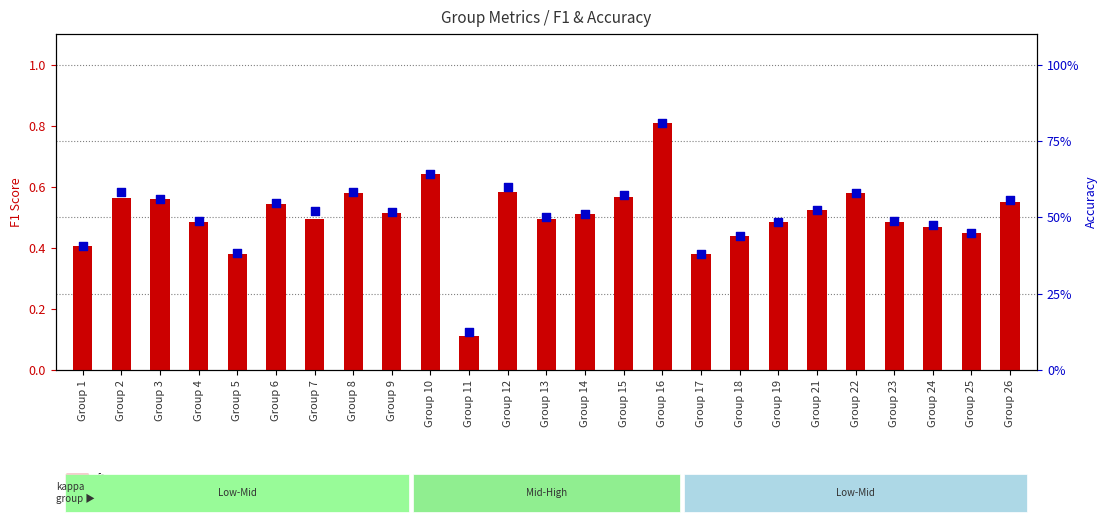

Which series has the largest Y range (max minus min)?

f1